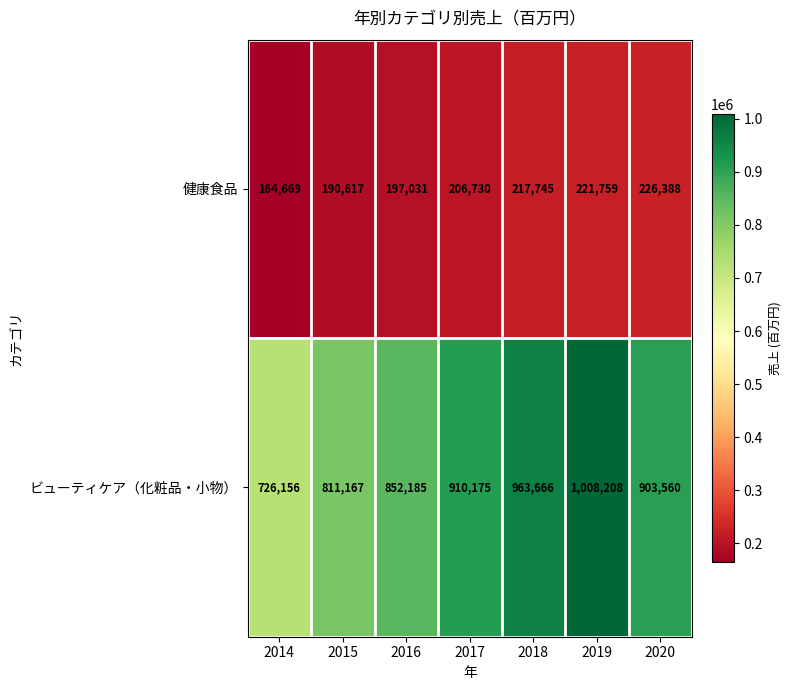

At which category is the sum across all series the highest?

2019